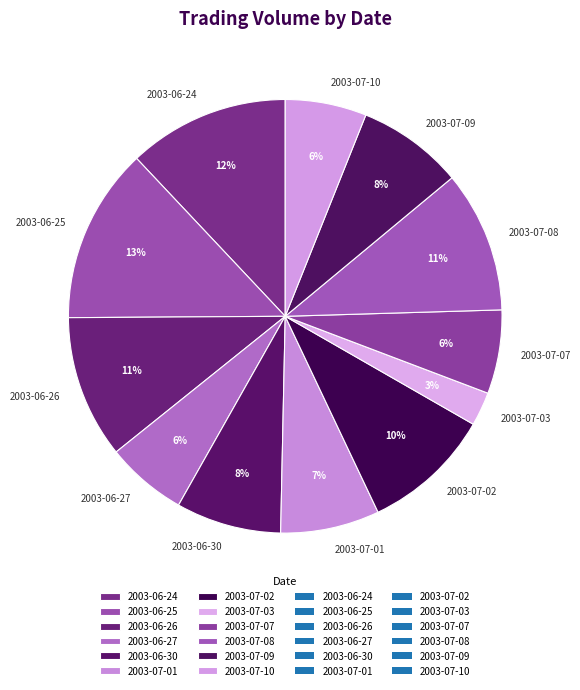

Which category has the biggest portion of the pie?

2003-06-25